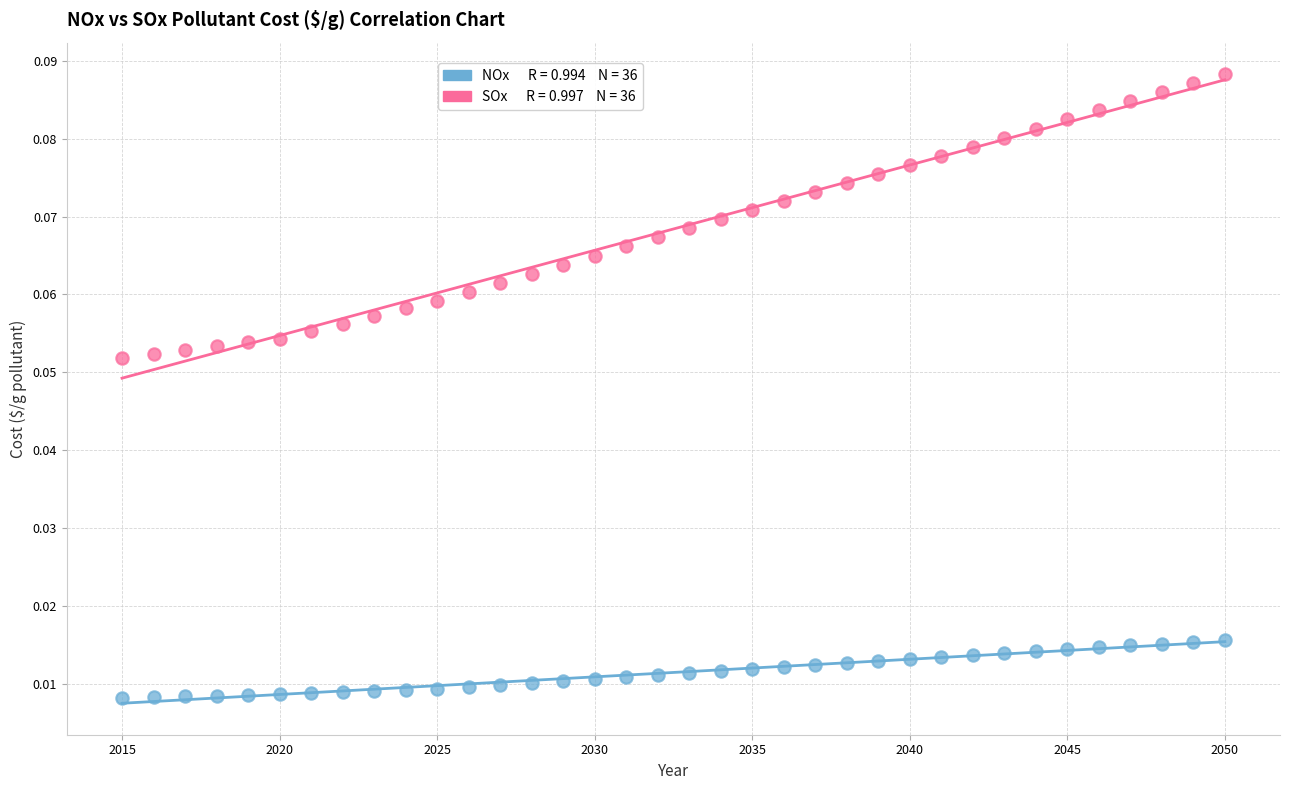

Across all data points, what is the range of X values (max minus min)?

35.0